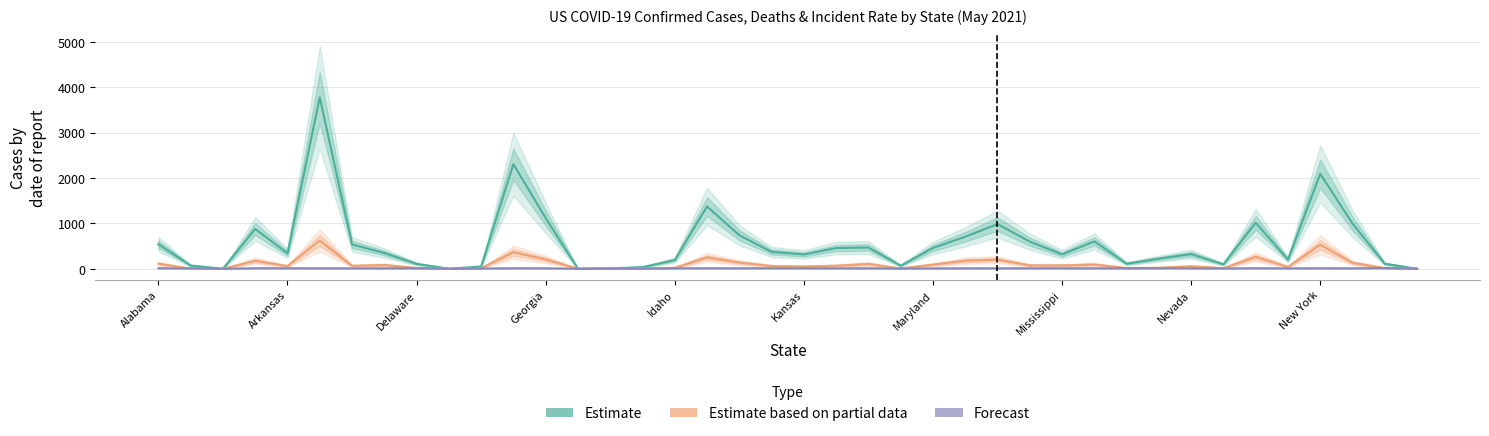

Where does the Estimate based on partial data series first go above 64?

Alabama